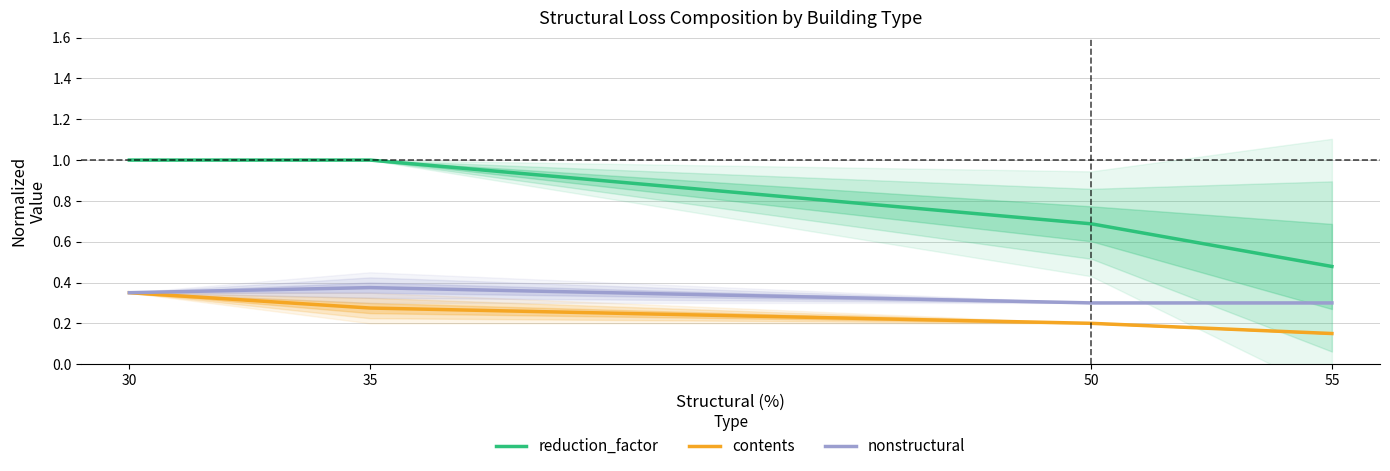

What is the sum of the contents values at 55 and 35?

0.4